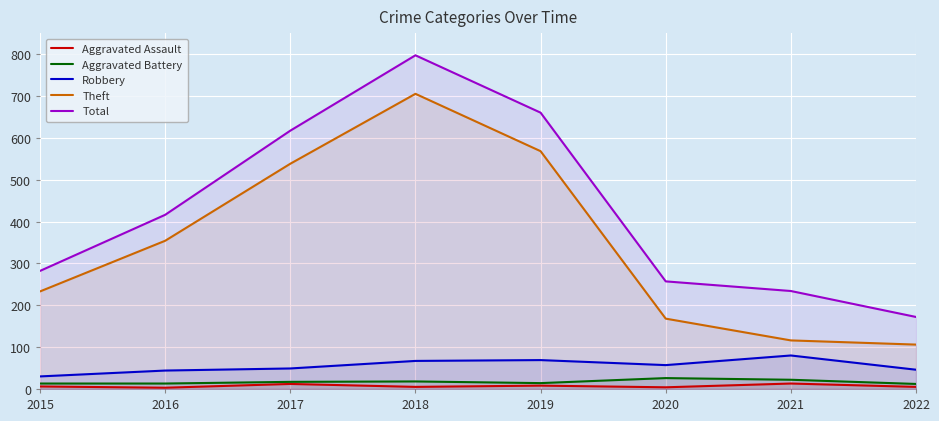

Which series has the widest spread of values?

Total